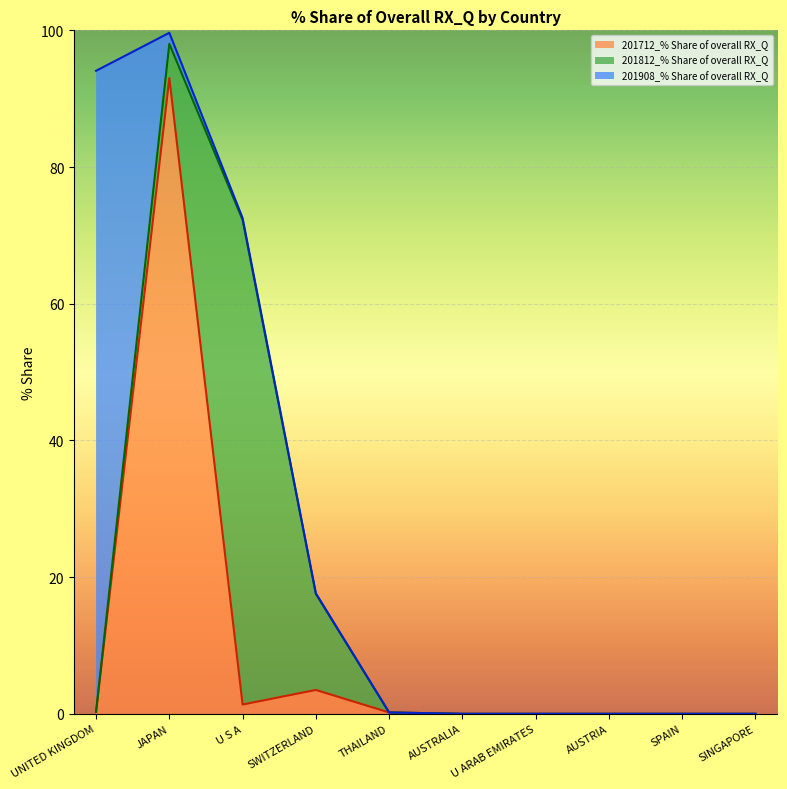

Where is 201712_% Share of overall RX_Q nearest to the value 46?

SWITZERLAND